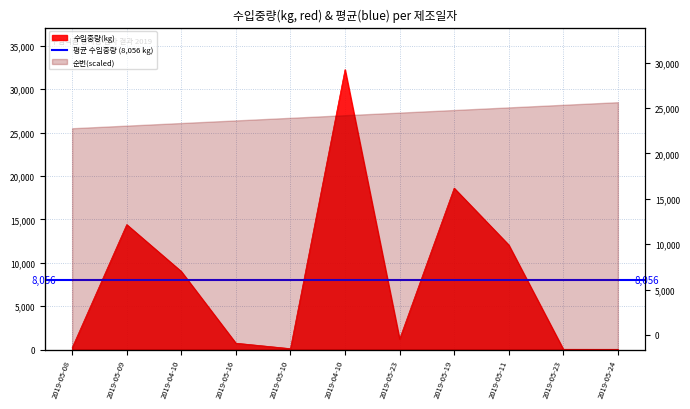

Where is the first local maximum?

2019-05-09